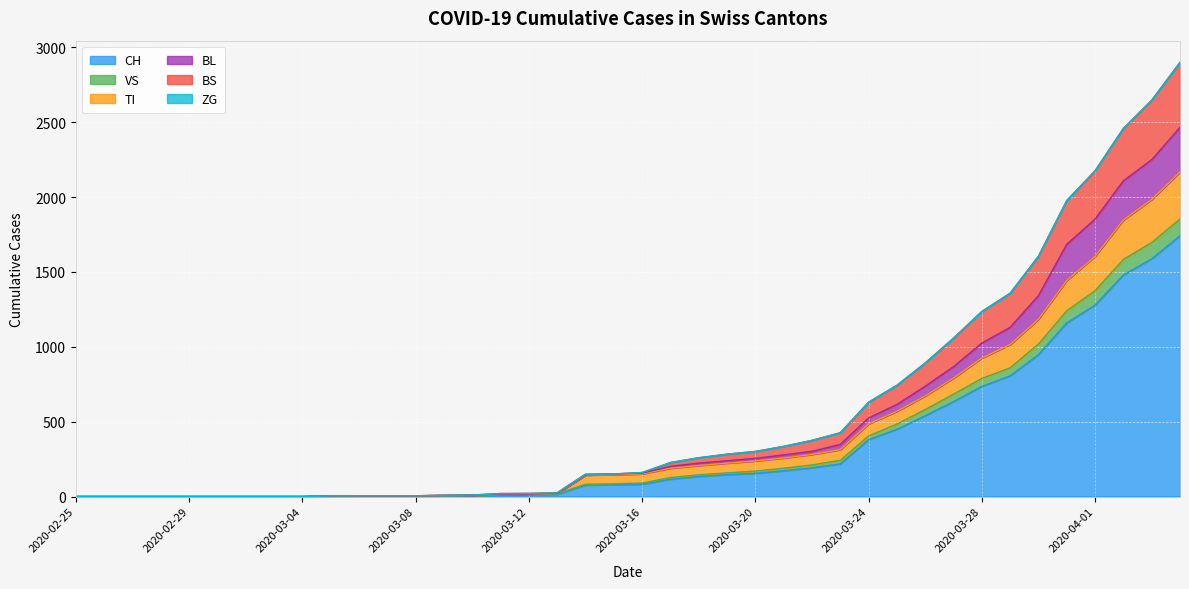

The CH series shows 14 at 2020-03-13. True or false?

True